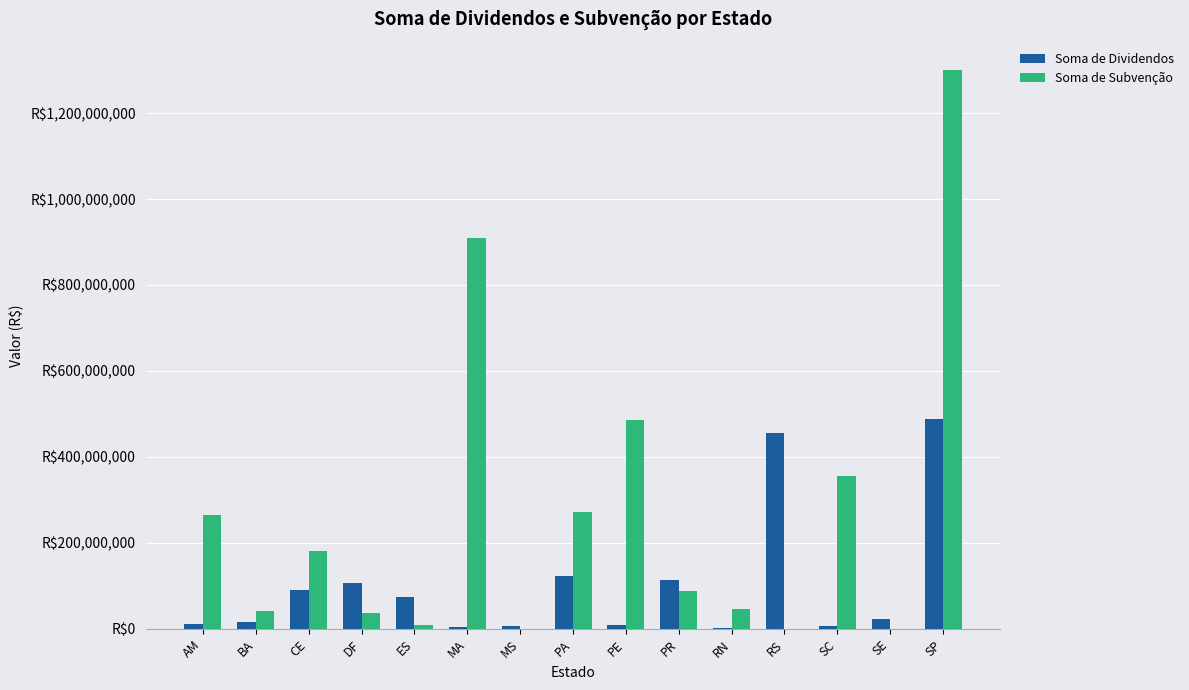

The Soma de Dividendos series shows 114353904.2 at PR. True or false?

True